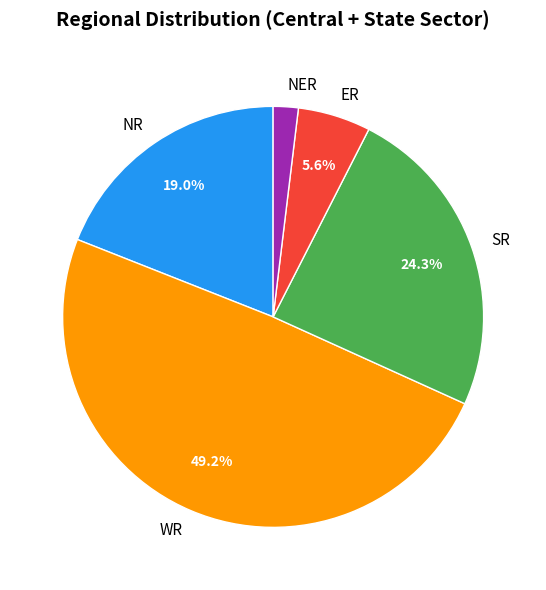

Combined, do WR and NER account for over 50%?

Yes